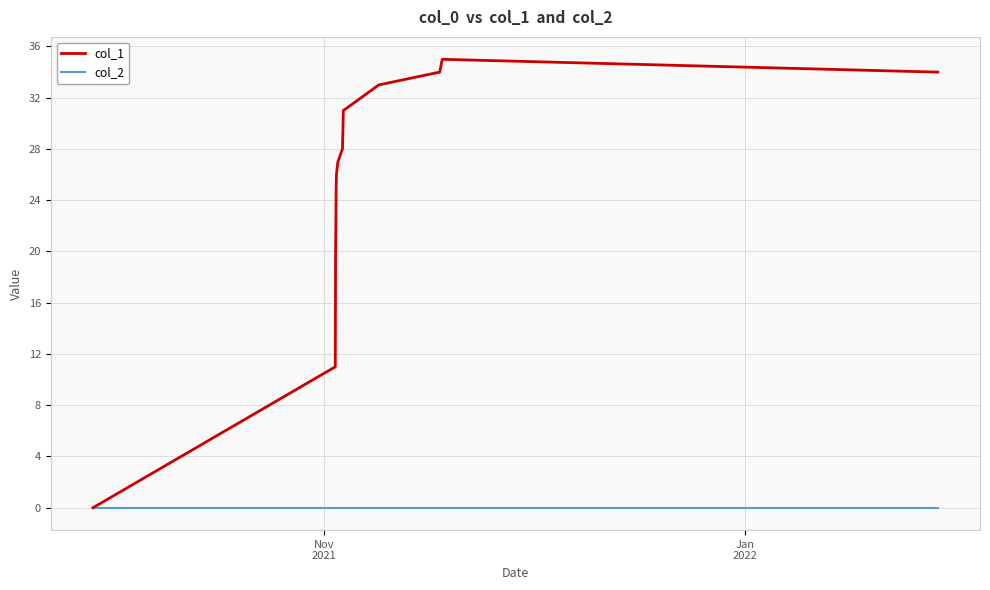

What is the greatest value displayed?

35